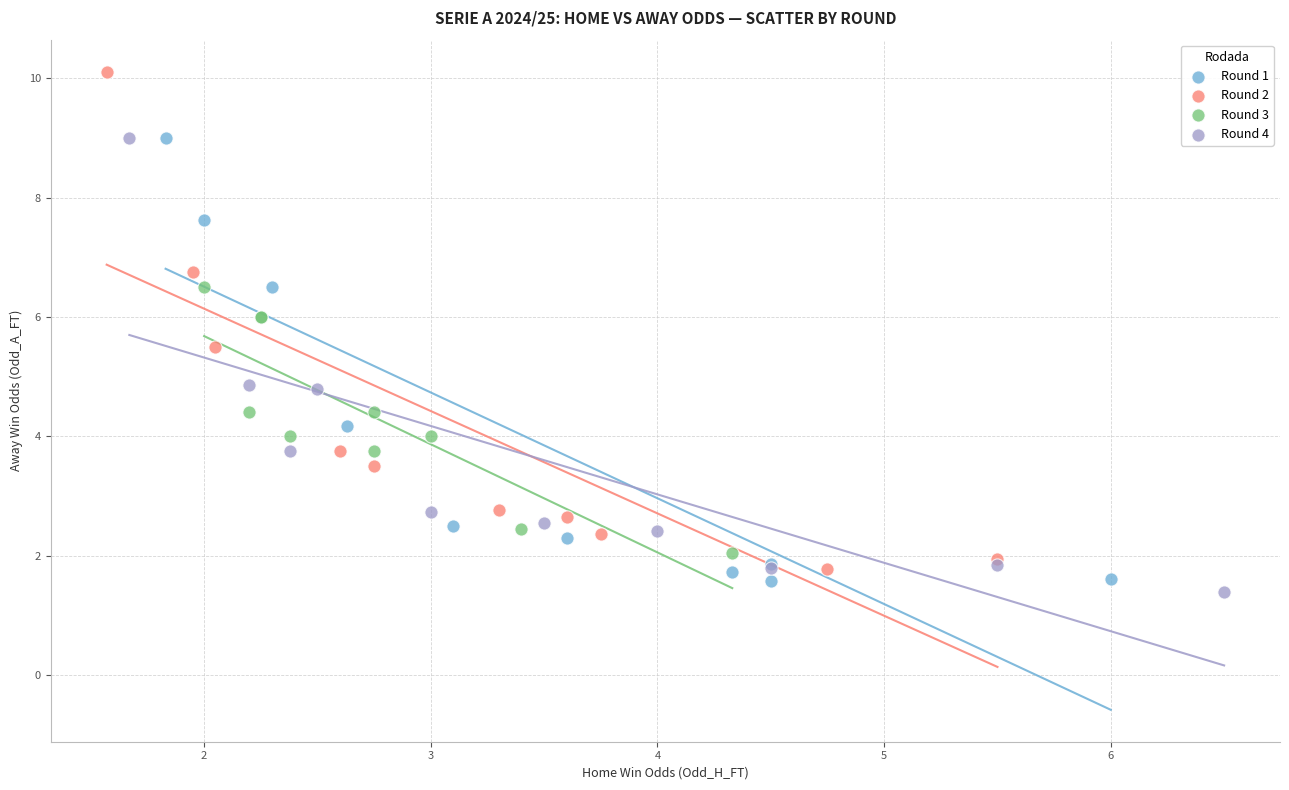

Which series has the largest Y range (max minus min)?

Round 2